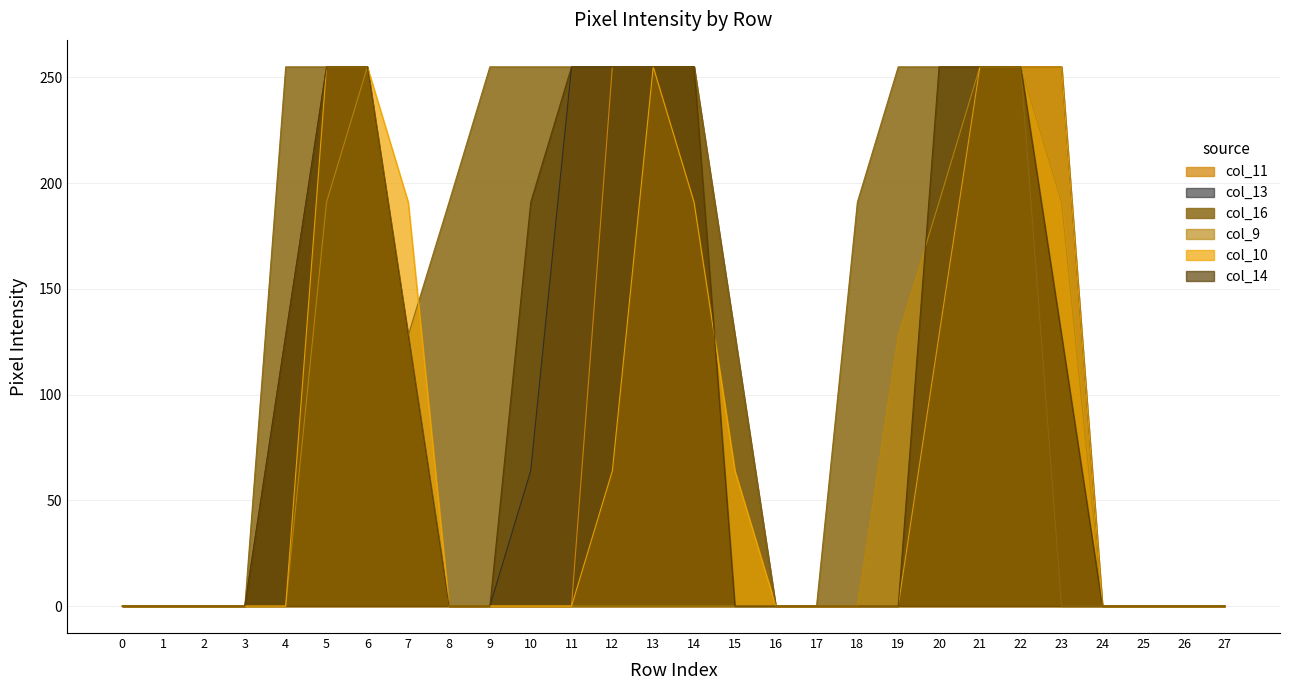

At how many categories does at least one series exceed 213?

14